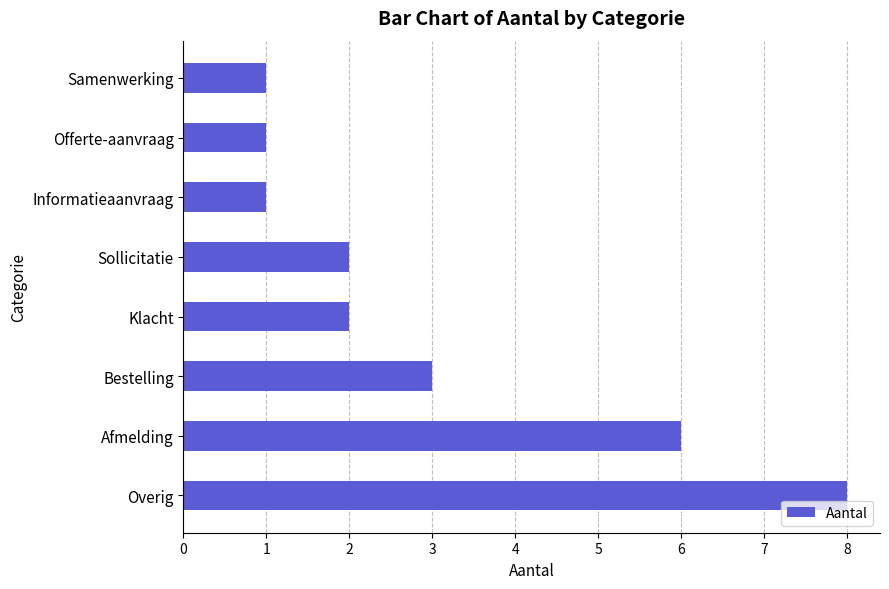

What is the difference between the values at Samenwerking and Overig?

7